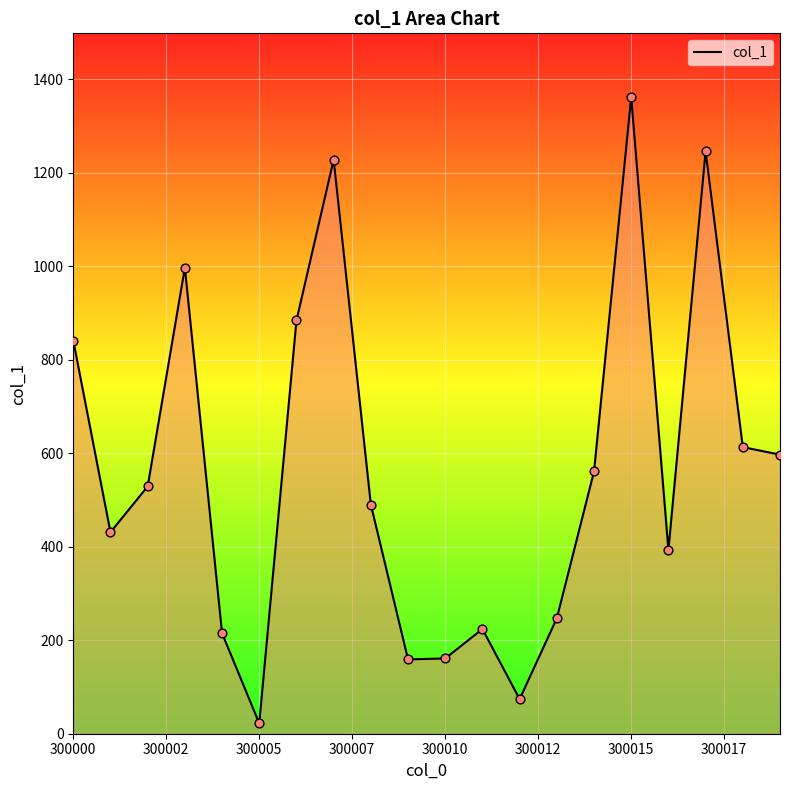

What is the greatest value displayed?

1362